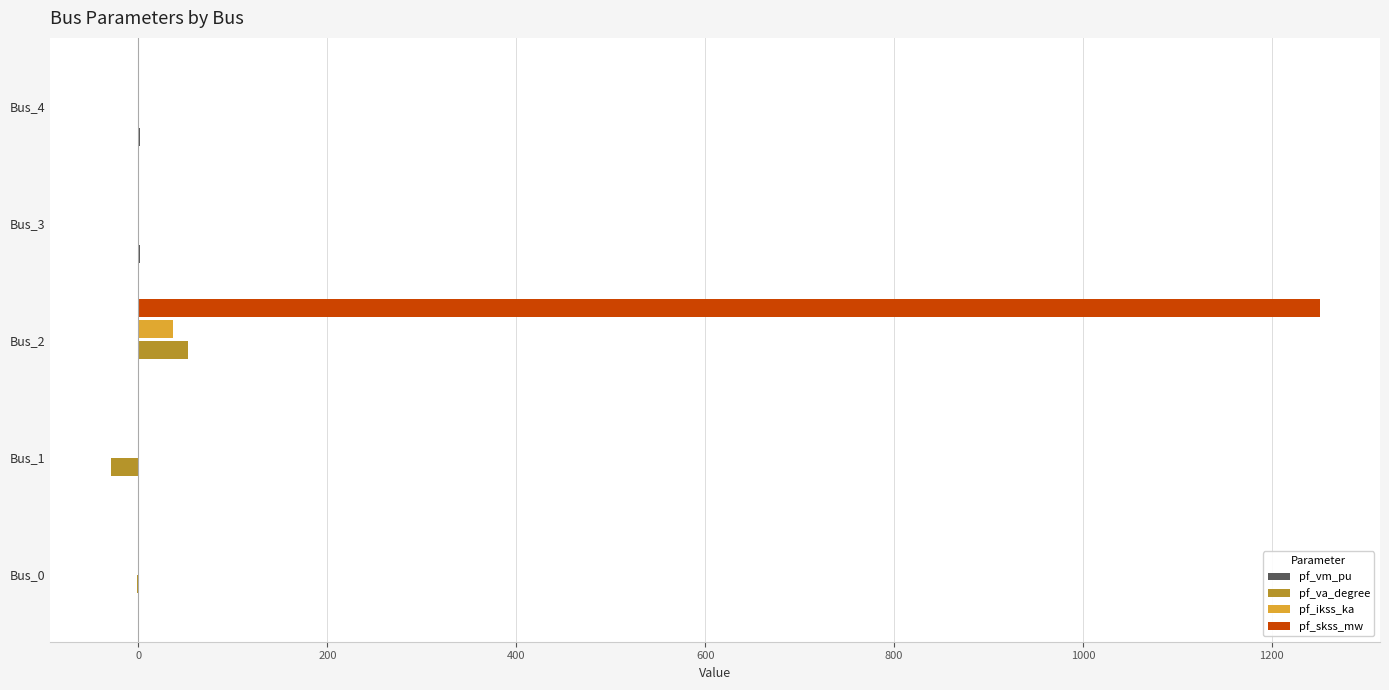

Between Bus_0 and Bus_2, which series saw the biggest shift?

pf_skss_mw